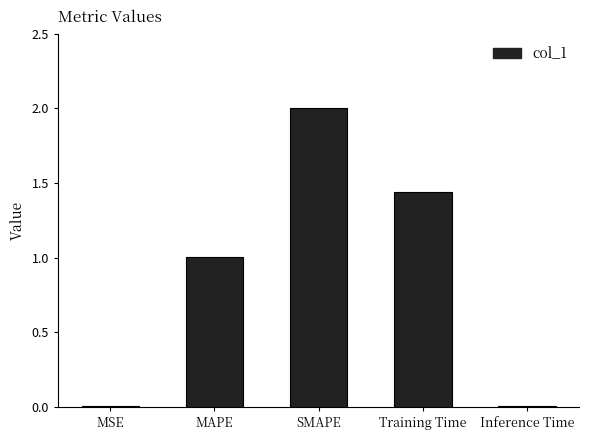

Read the value at SMAPE.

2.0